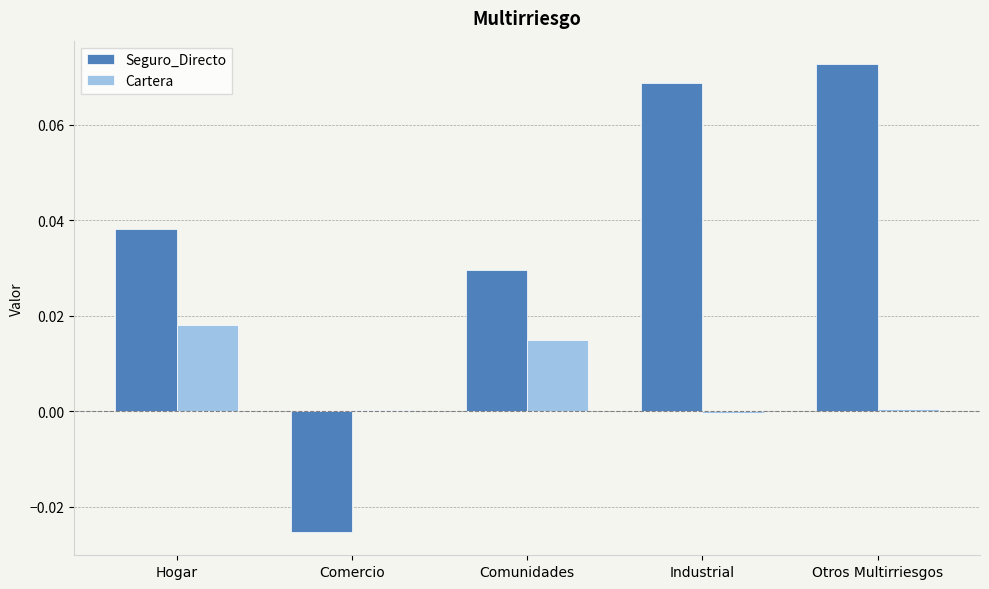

Where does the Seguro_Directo series first go above 0?

Hogar